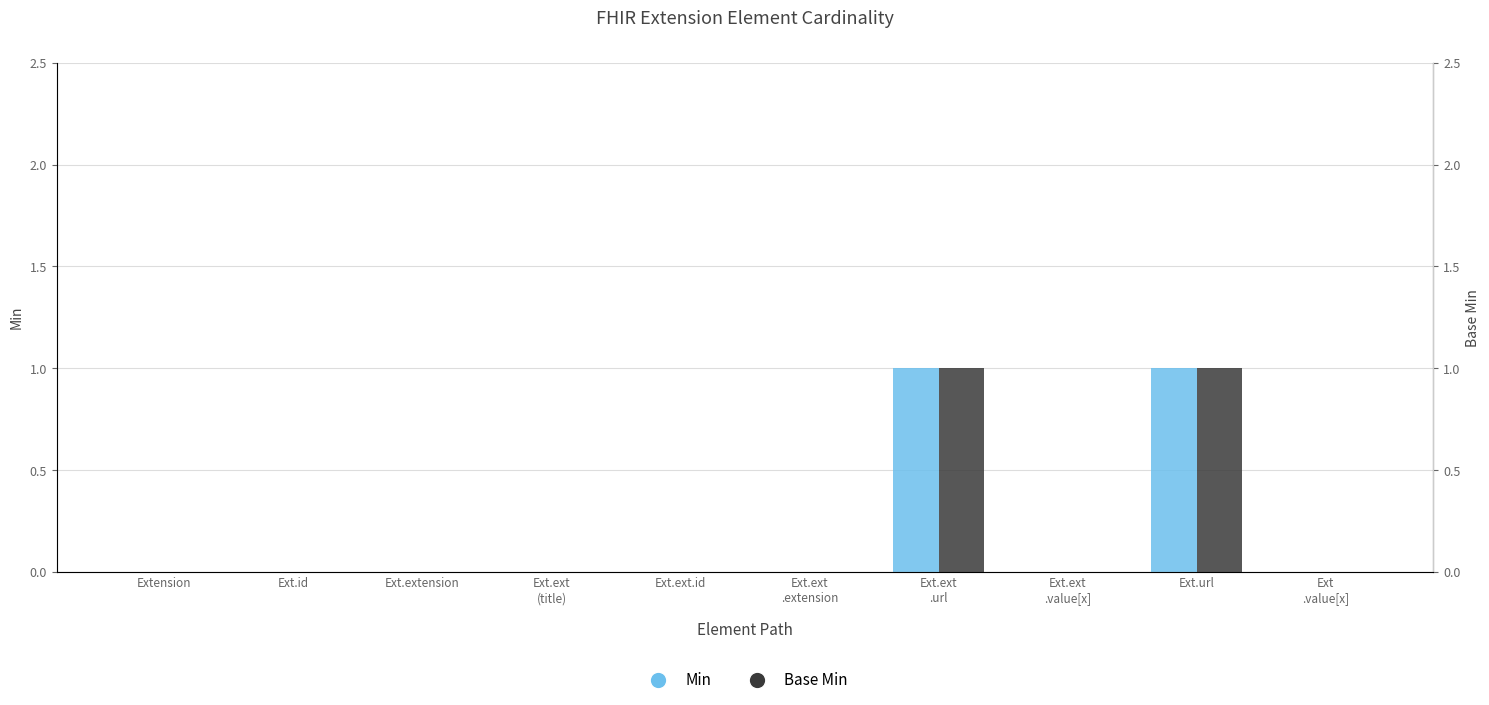

How many values in the Base Min series exceed 0?

2